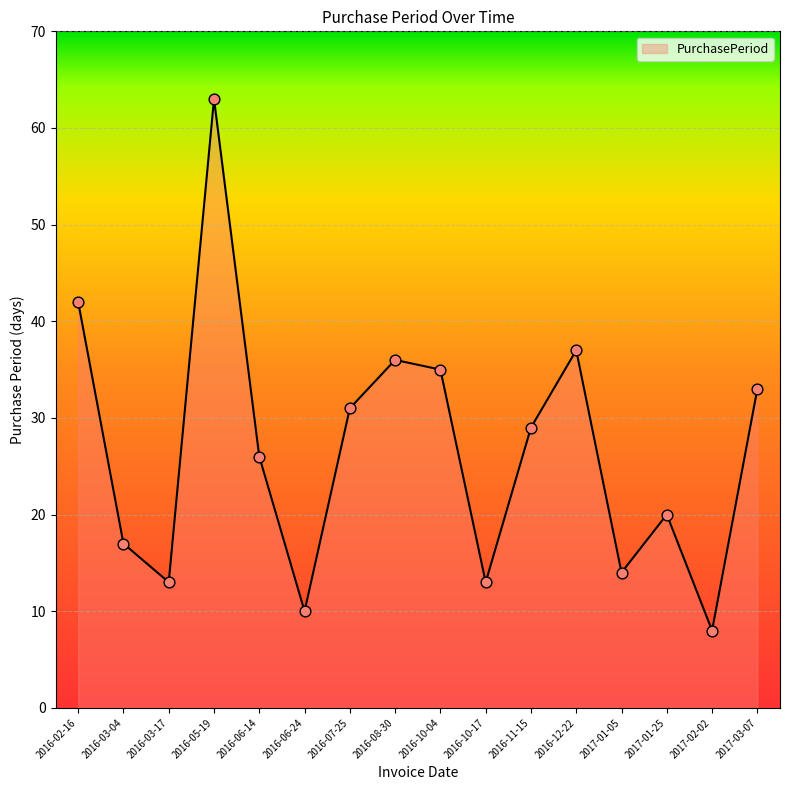

Which has a higher value, 2017-03-07 or 2016-11-15?

2017-03-07